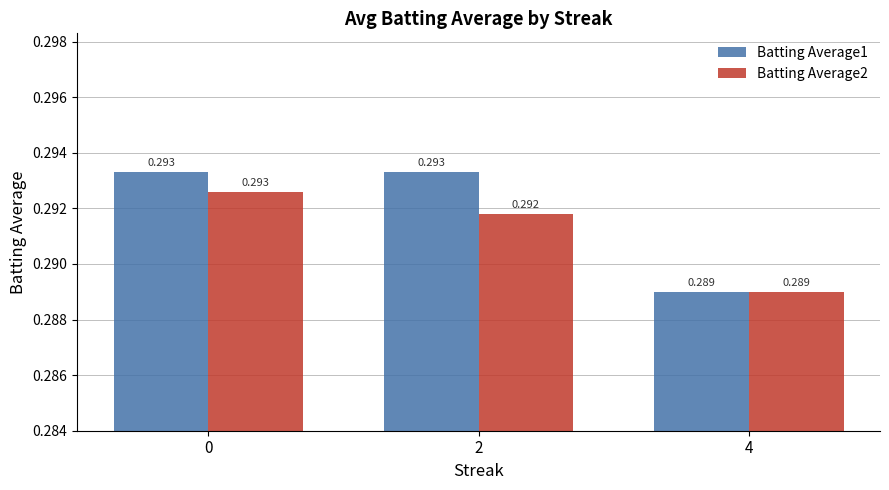

Does the chart contain stacked bars?

No